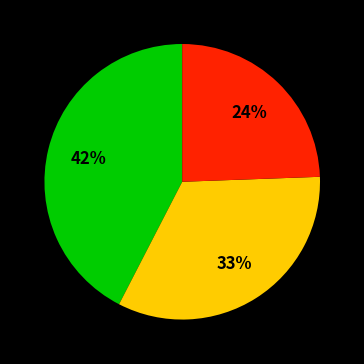

Is there a majority slice in this chart?

No